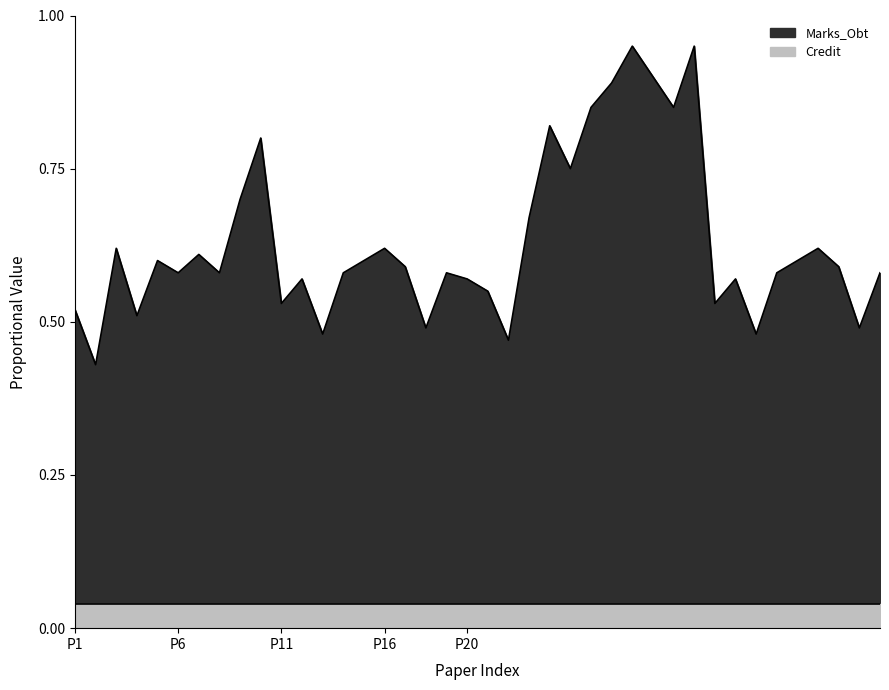

What are all the series names shown in the legend?

Marks_Obt, Credit